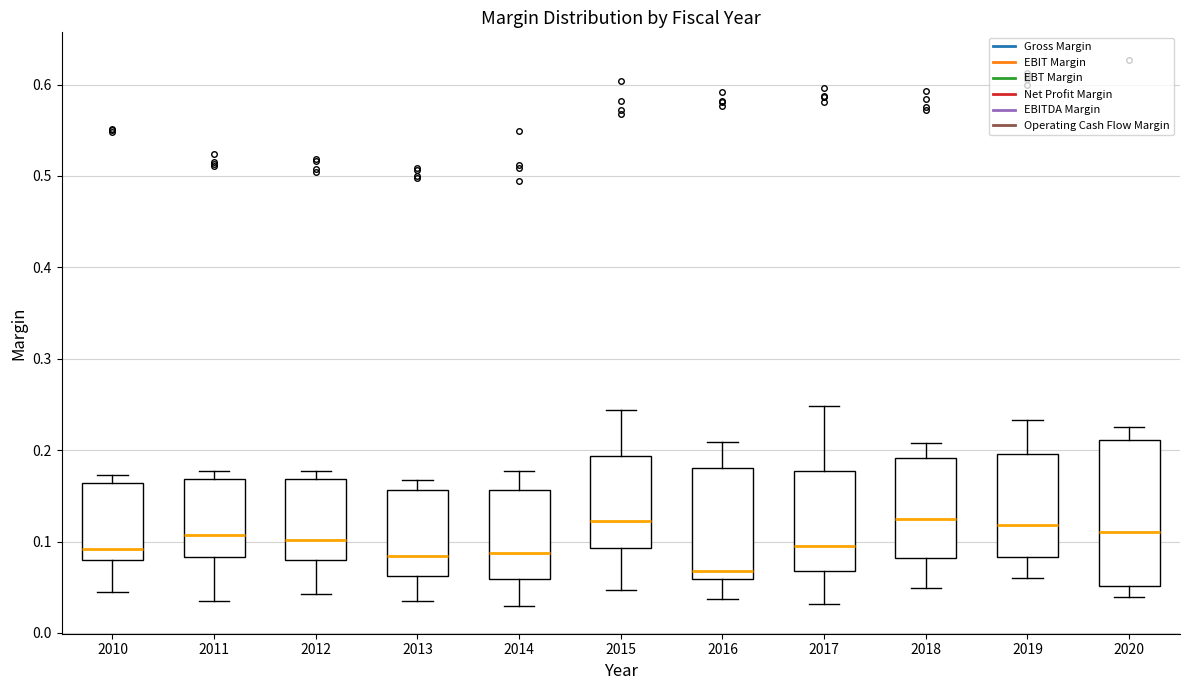

Comparing the boxes themselves (not the whiskers), which one is the tallest?

2020